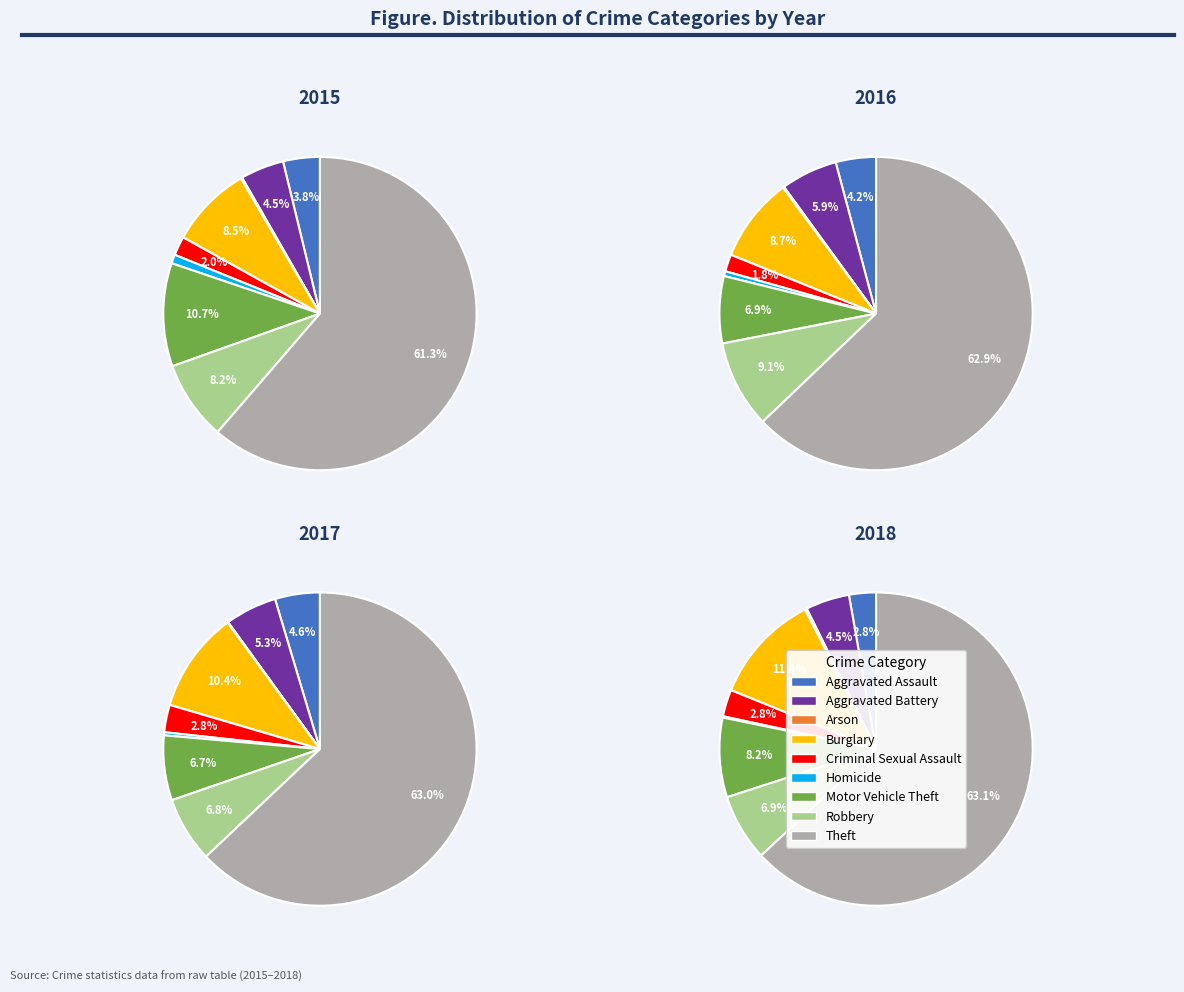

To the nearest percent, what percentage of the pie is Robbery?

7%